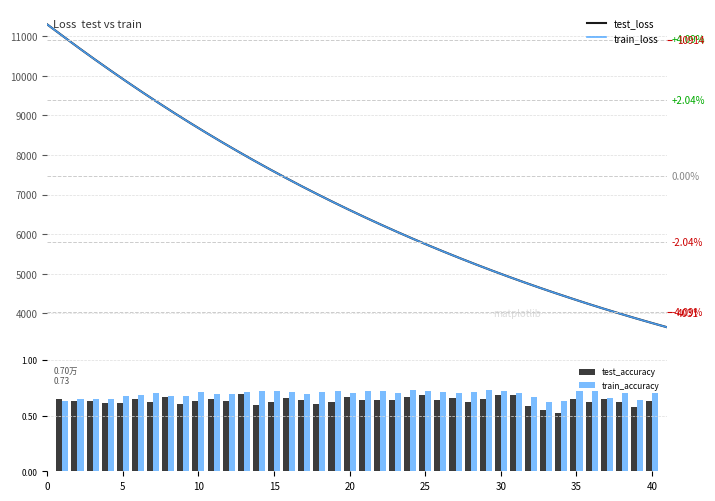

What is the difference between the maximum and minimum values in the train_accuracy series?

0.1